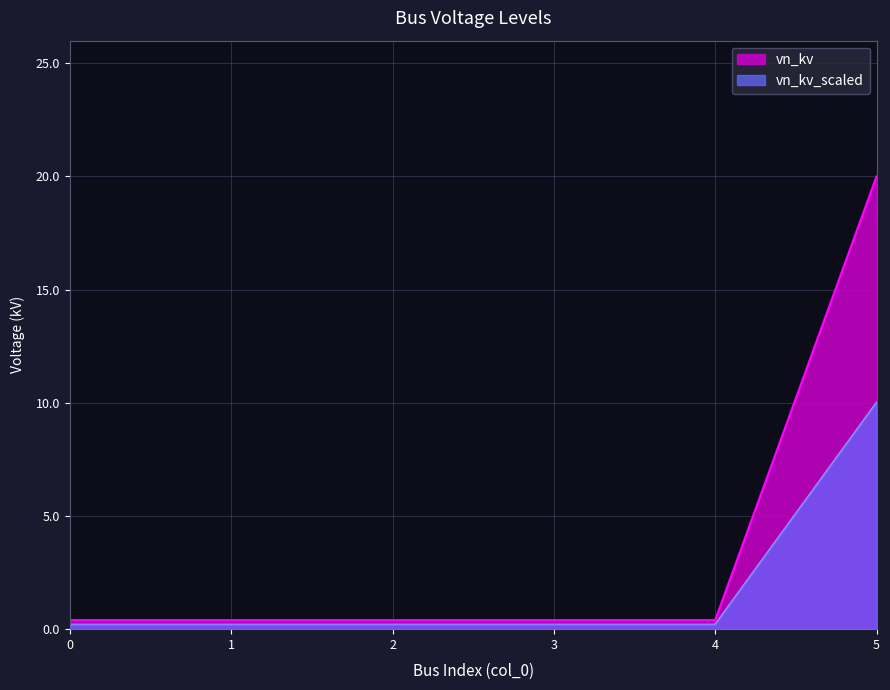

Read the value at 1.

0.4